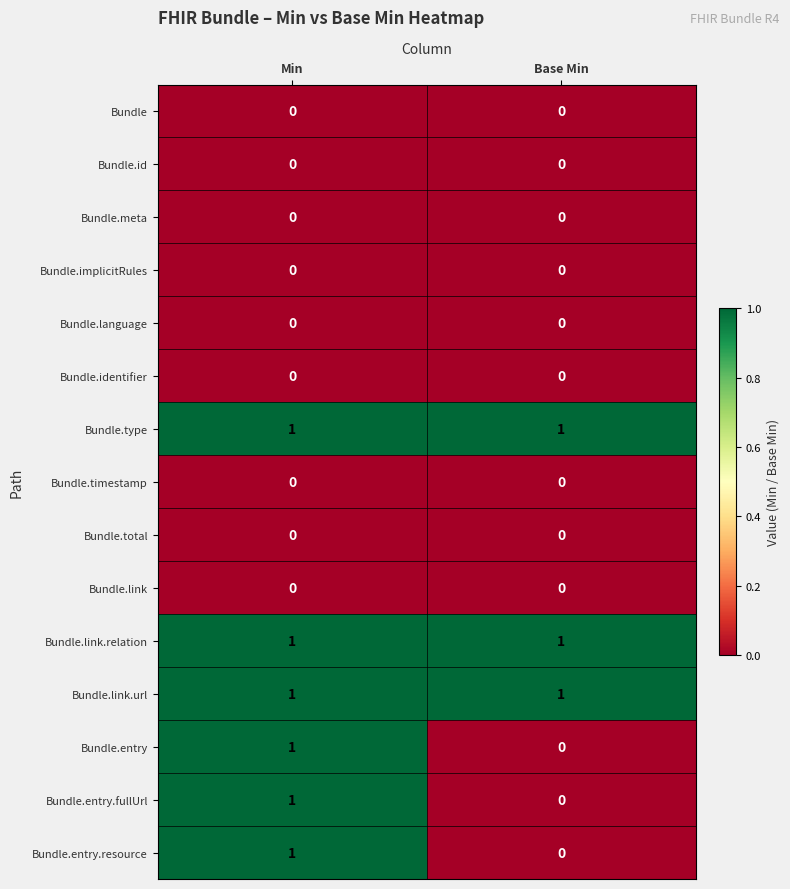

Reading right to left, what are all the values shown in this chart?

Bundle: Base Min=0	Min=0
Bundle.id: Base Min=0	Min=0
Bundle.meta: Base Min=0	Min=0
Bundle.implicitRules: Base Min=0	Min=0
Bundle.language: Base Min=0	Min=0
Bundle.identifier: Base Min=0	Min=0
Bundle.type: Base Min=1	Min=1
Bundle.timestamp: Base Min=0	Min=0
Bundle.total: Base Min=0	Min=0
Bundle.link: Base Min=0	Min=0
Bundle.link.relation: Base Min=1	Min=1
Bundle.link.url: Base Min=1	Min=1
Bundle.entry: Base Min=0	Min=1
Bundle.entry.fullUrl: Base Min=0	Min=1
Bundle.entry.resource: Base Min=0	Min=1